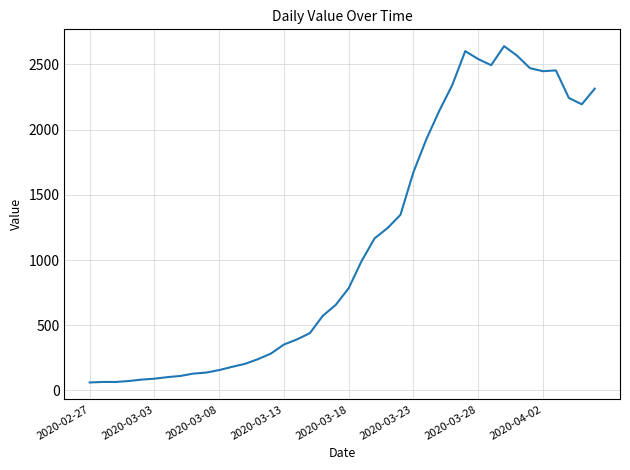

What is the smallest value displayed?

61